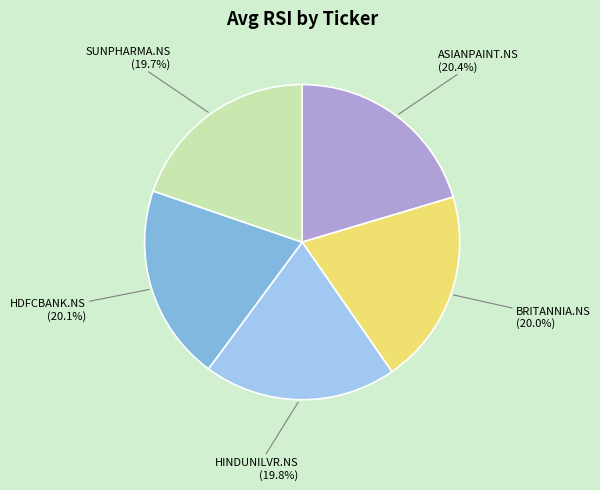

How many slices are in this pie chart?

5